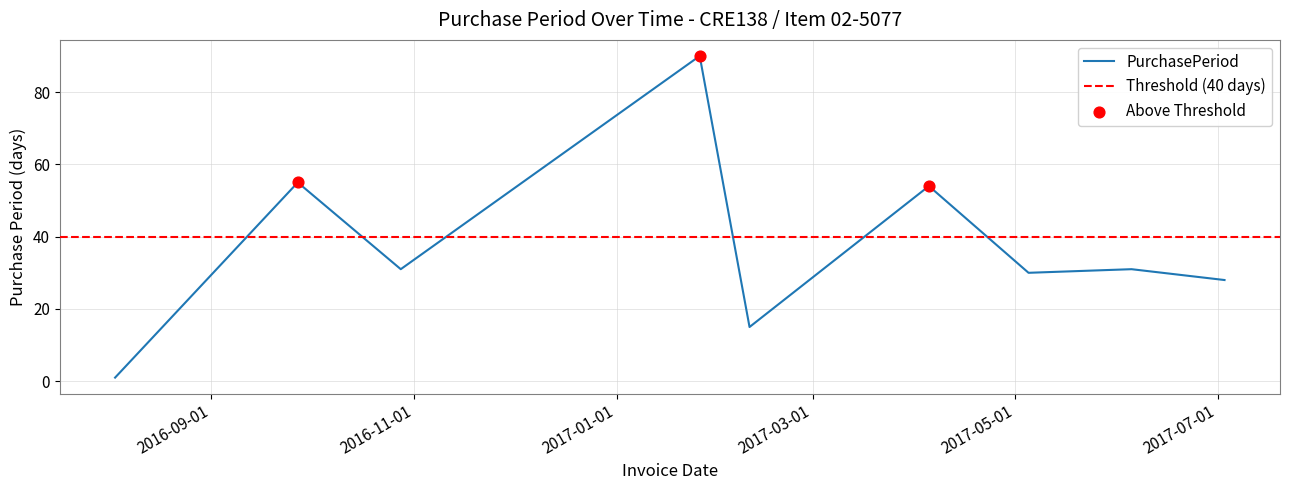

What is the change in value from 2017-04-05 to 2017-06-05?

-23